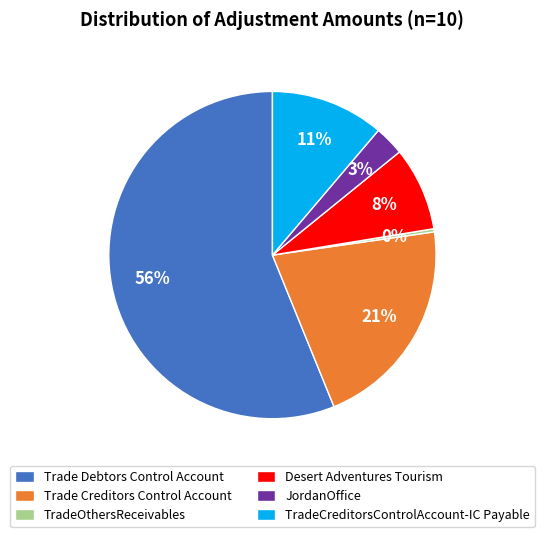

Which slice represents more than half of the pie?

Trade Debtors Control Account